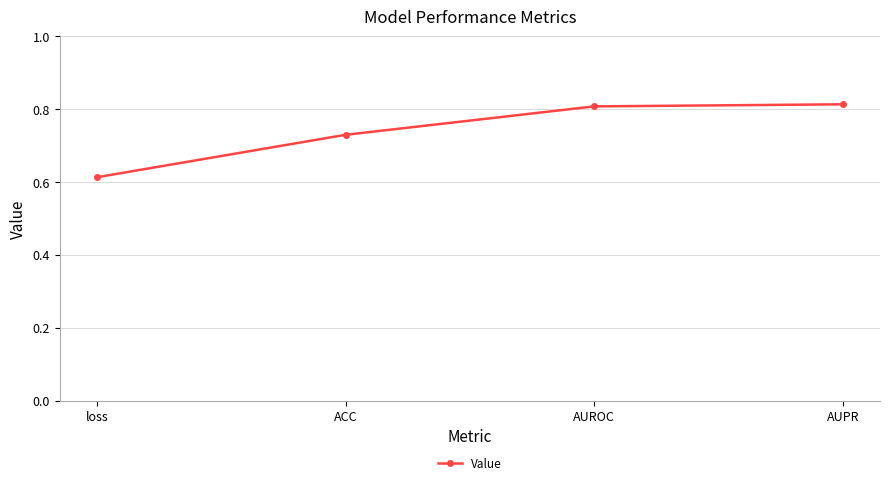

Between AUPR and loss, which is larger?

AUPR